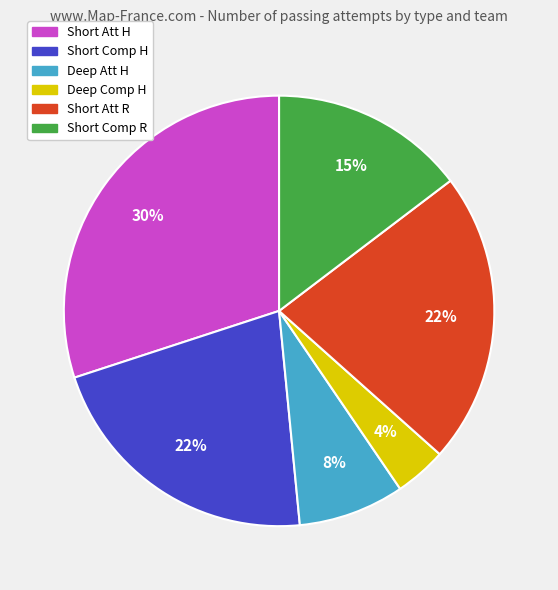

True or false: Short Comp R accounts for 6% of the total.

False